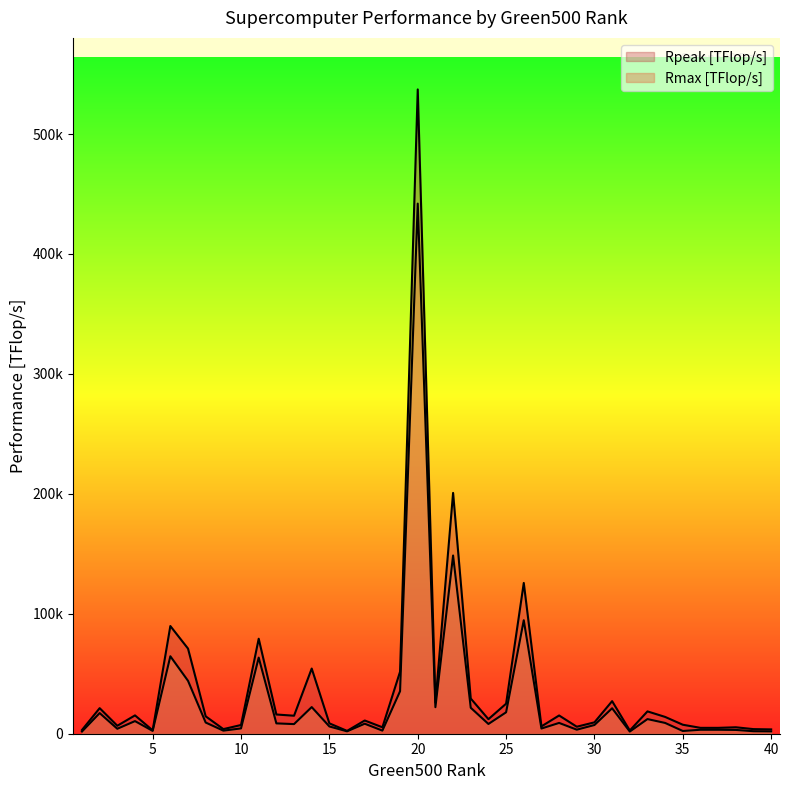

In Rpeak [TFlop/s], how many points are lower than both neighbors (excluding endpoints)?

11